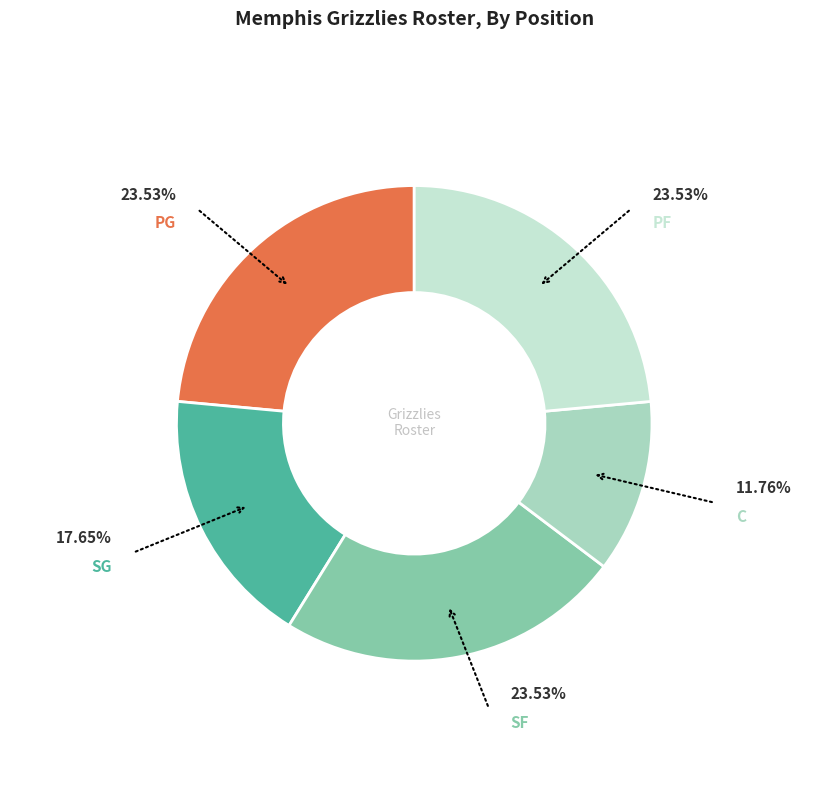

Which category has the biggest portion of the pie?

PG